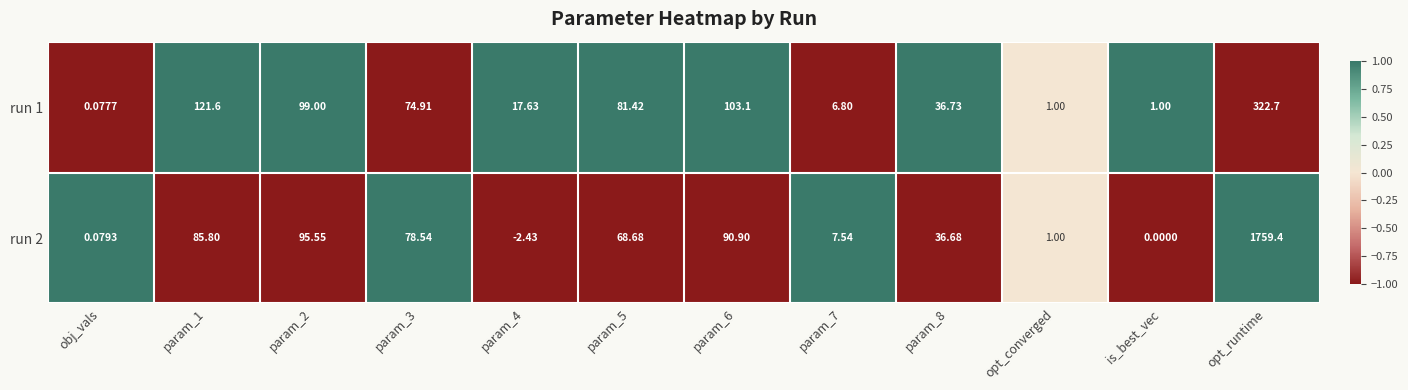

Is the value of run 2 at param_4 greater than the value of run 1 at opt_converged?

No